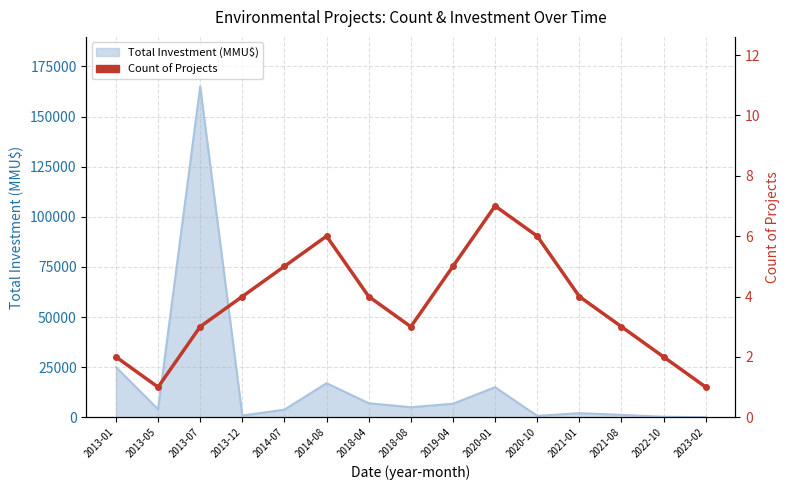

What position from the right is 2023-02?

1